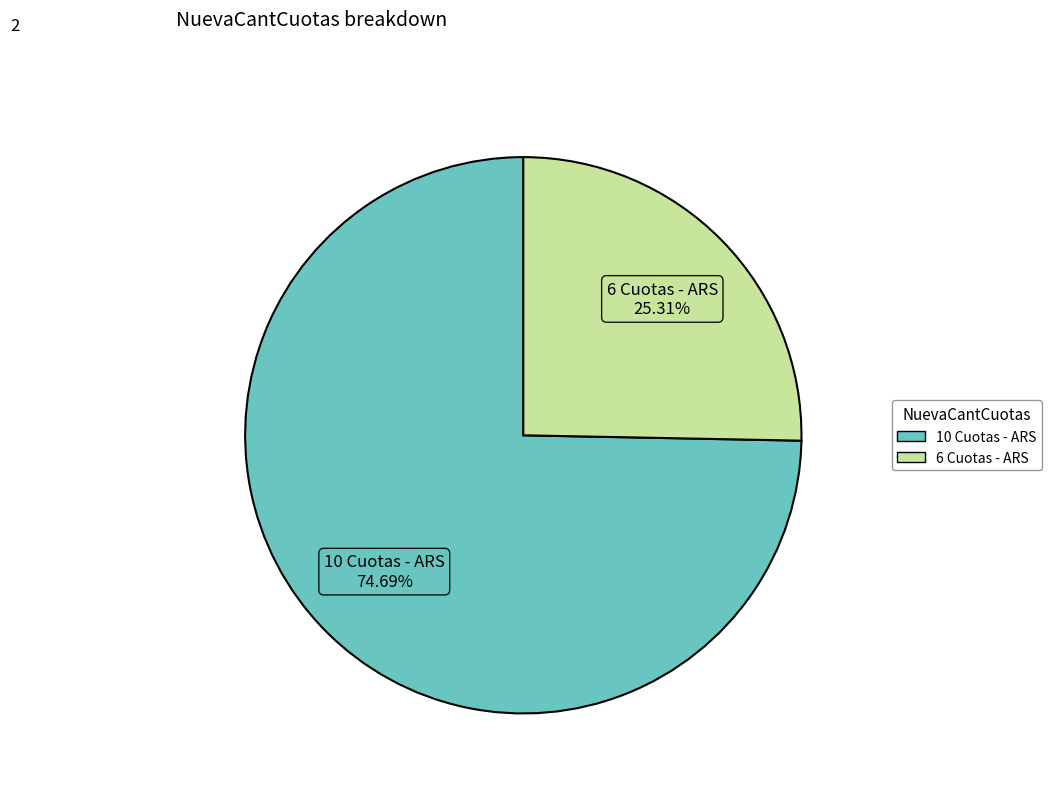

What portion of the pie excludes 10 Cuotas - ARS?

25.3%